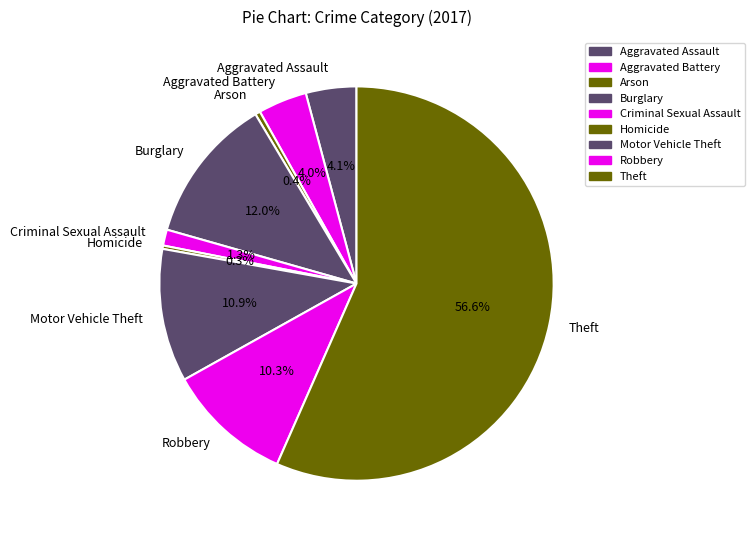

Does Arson account for over 50% of the chart?

No